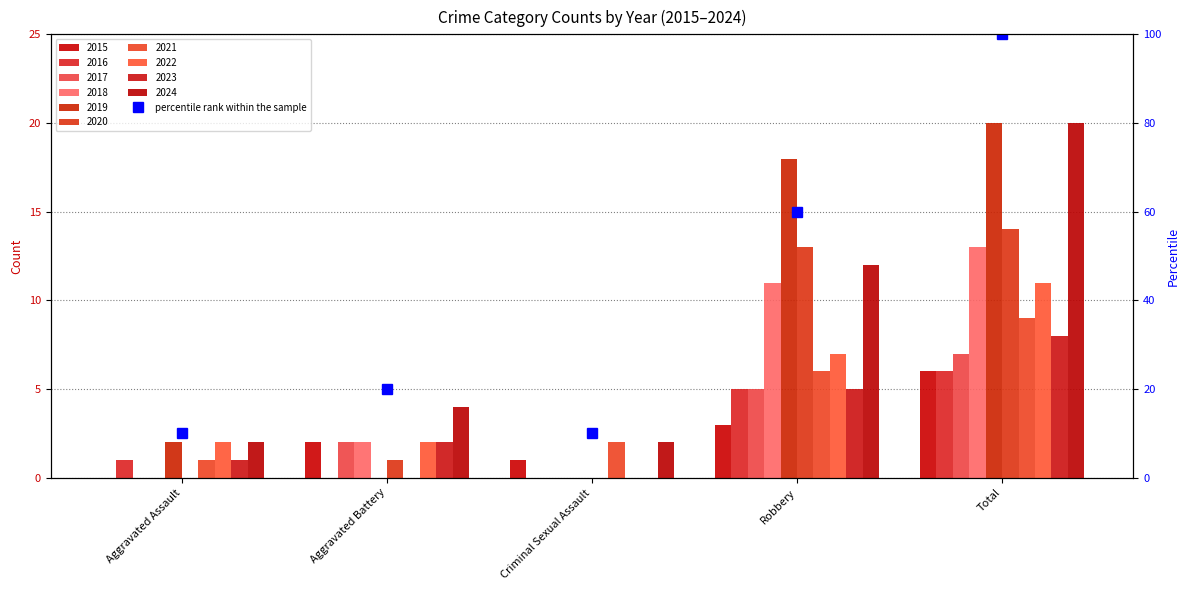

What is the label of the 4th bar from the left?

Robbery